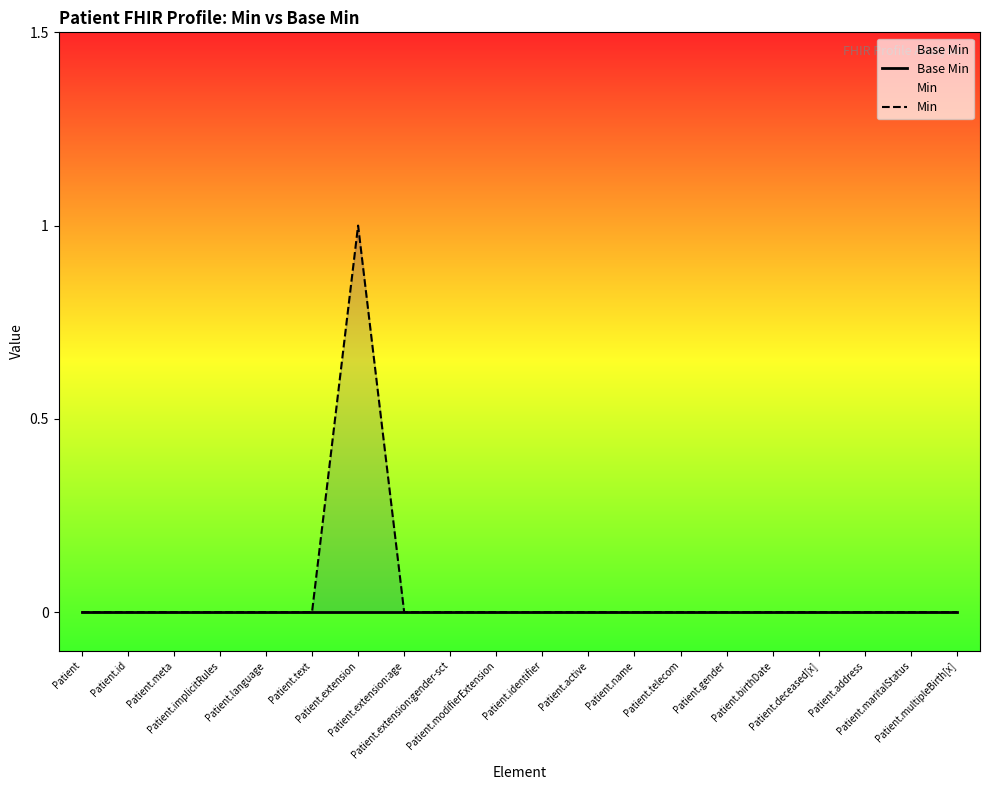

Rank the series by their maximum value, from lowest to highest.

Base Min, Min